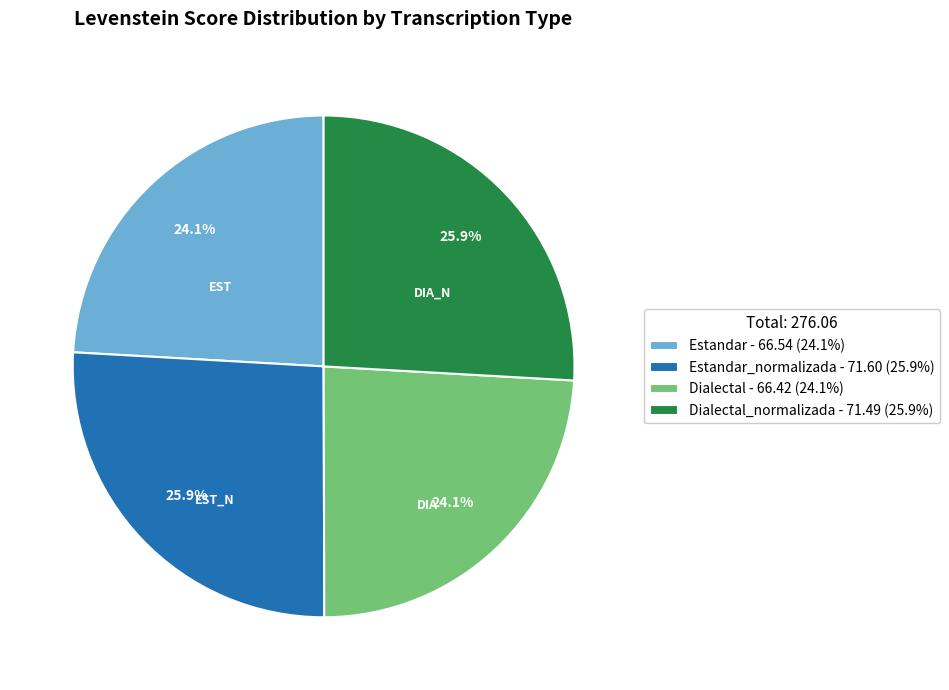

How many slices are in this pie chart?

4